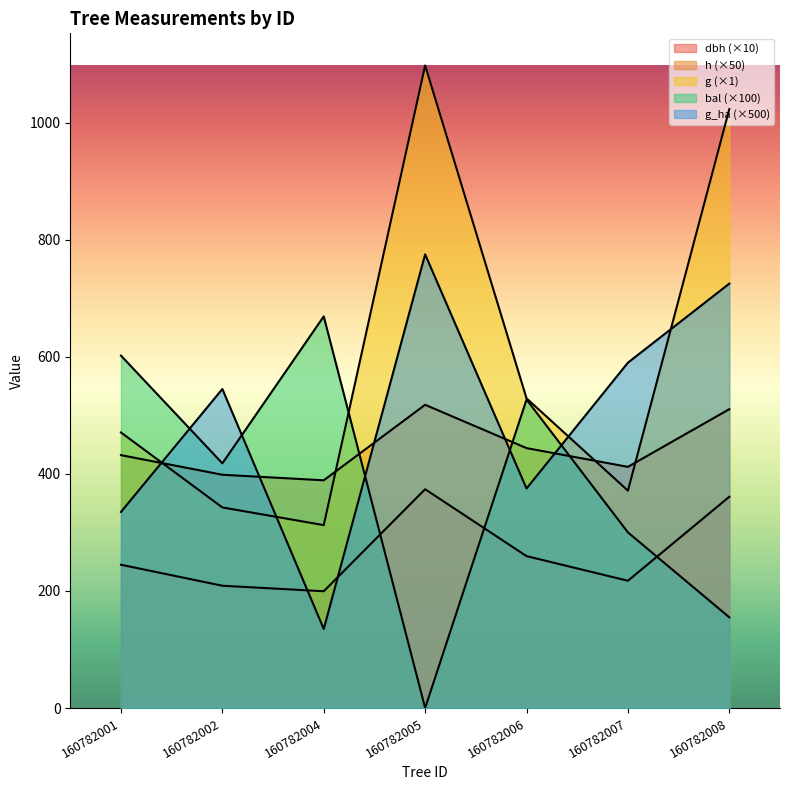

Rank the series by their maximum value, from lowest to highest.

dbh, h, bal, g_ha, g